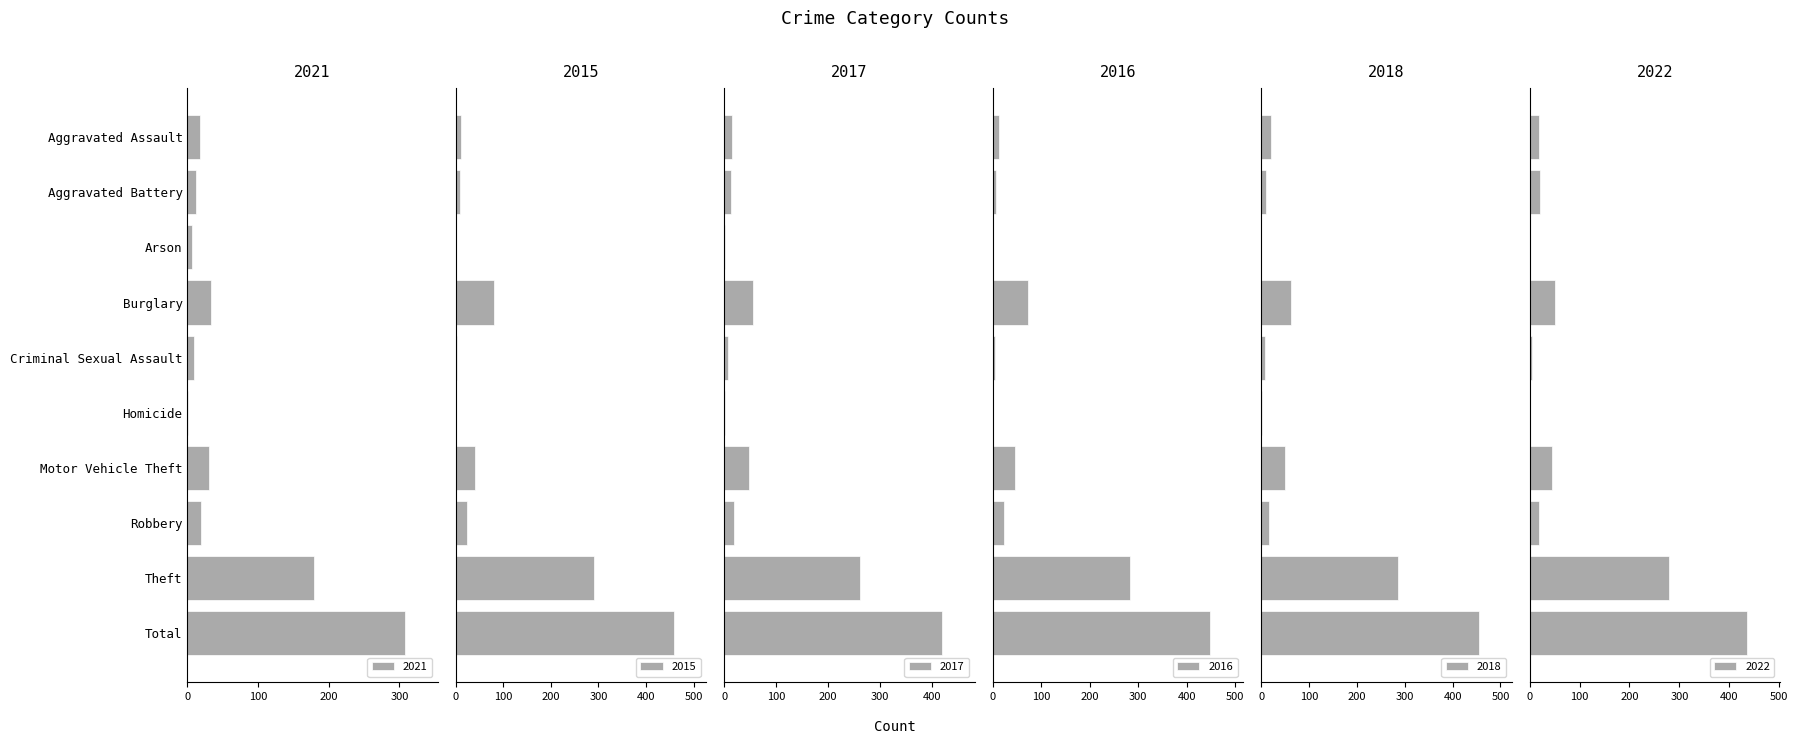

What is the value of the 2021 bar at the 10th from the left?

308